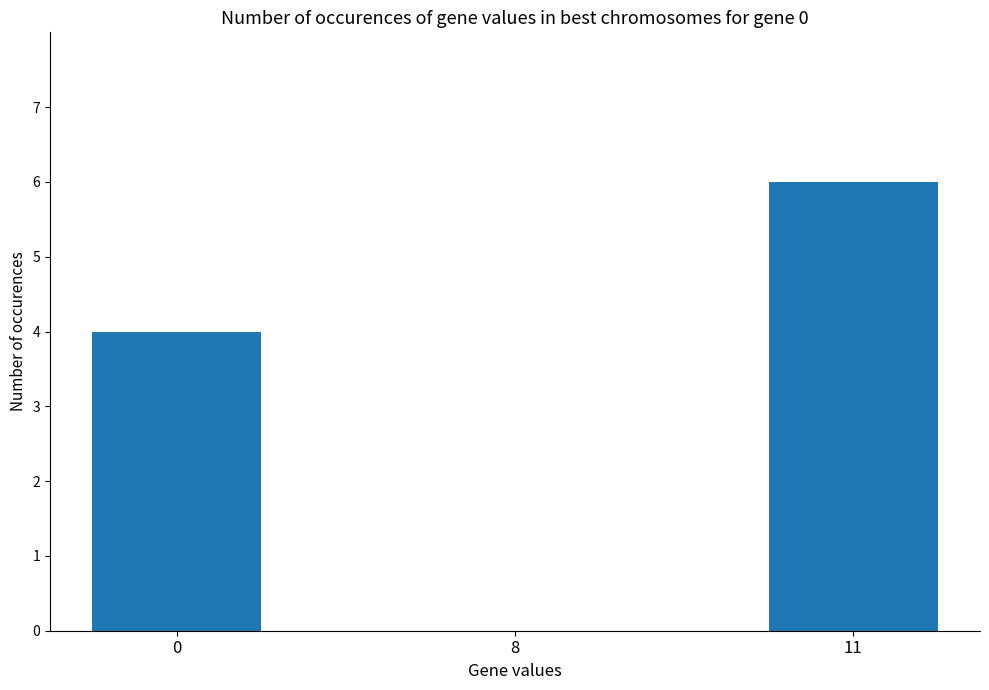

What is the sum of all values?

10